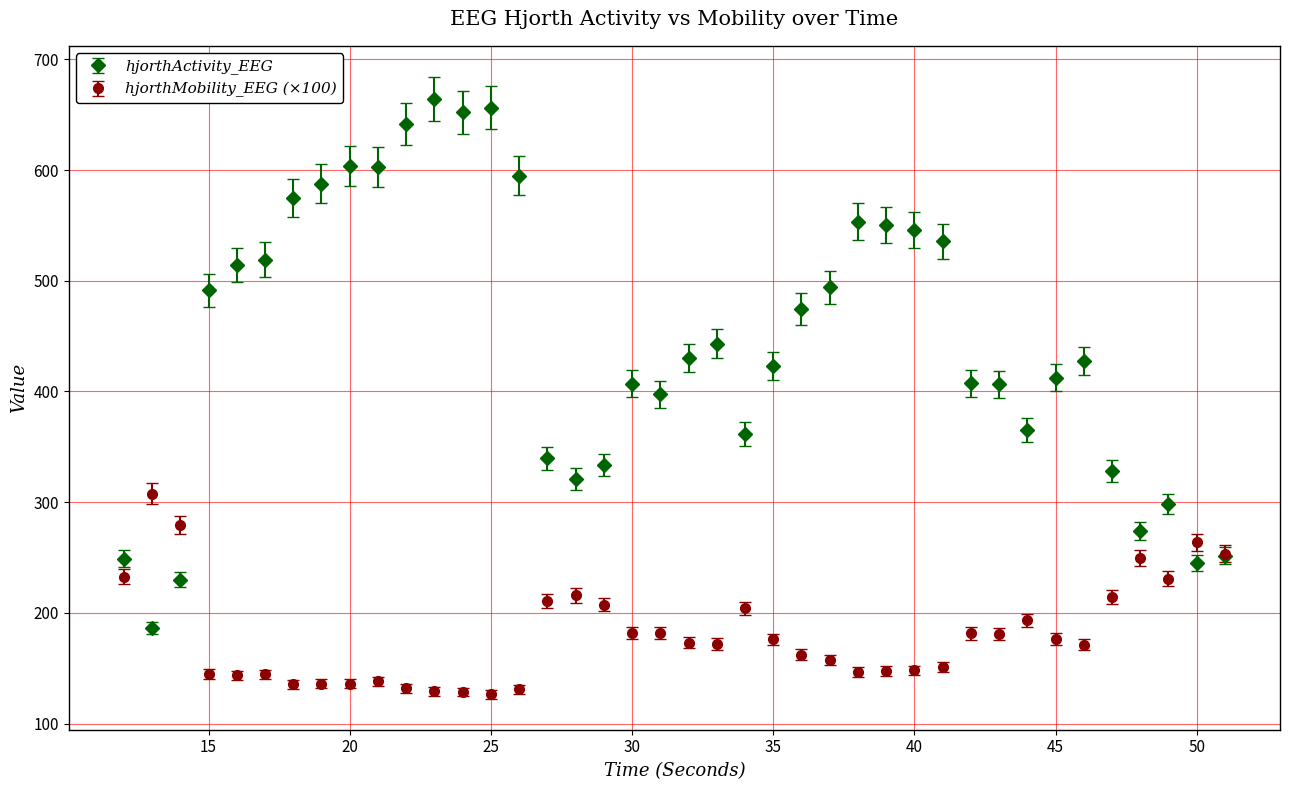

Which series has the largest range (max minus min)?

hjorthActivity_EEG